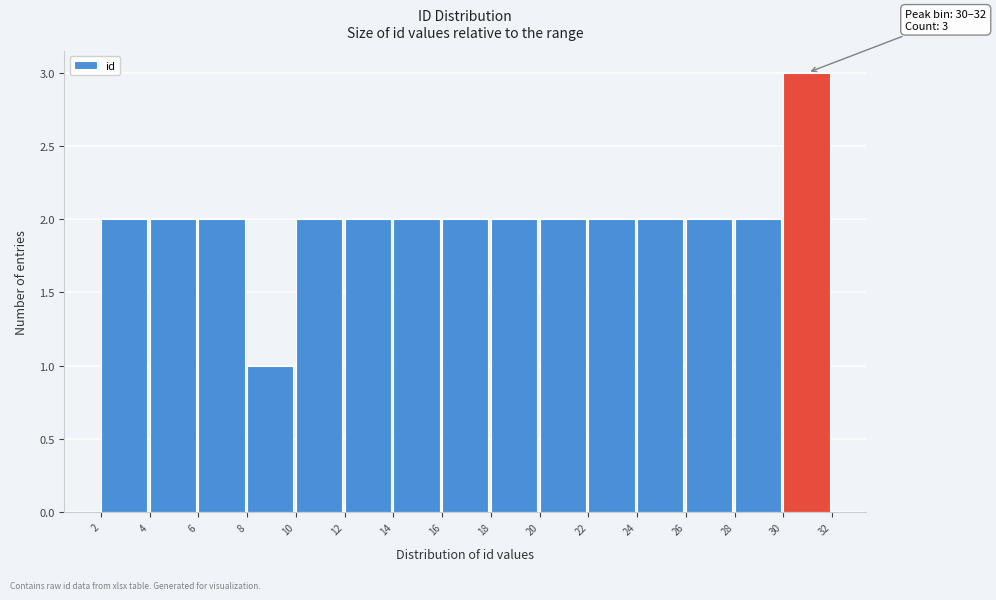

Which range on the x-axis has the tallest bar?

30 to 32